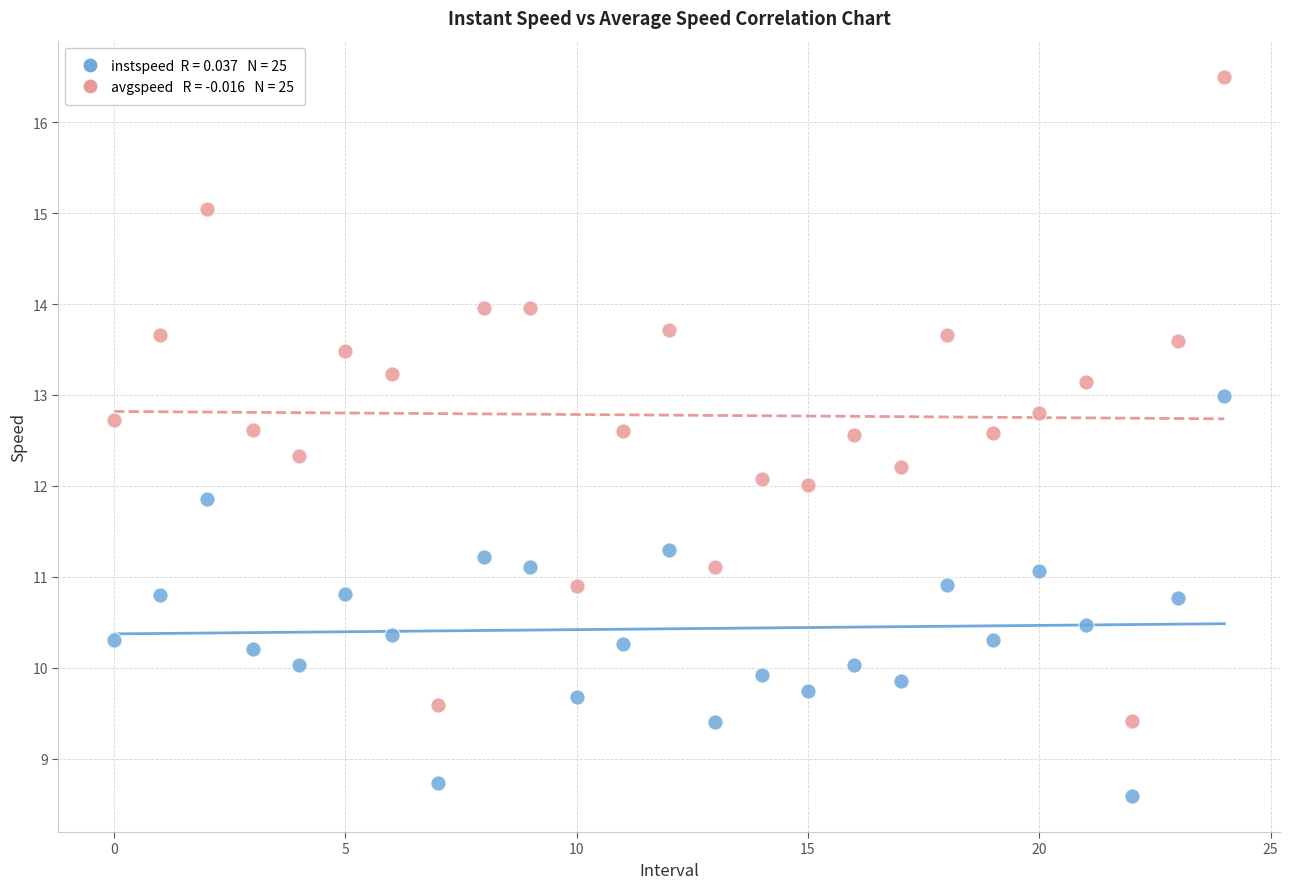

Across all data points, what is the range of Y values (max minus min)?

7.9